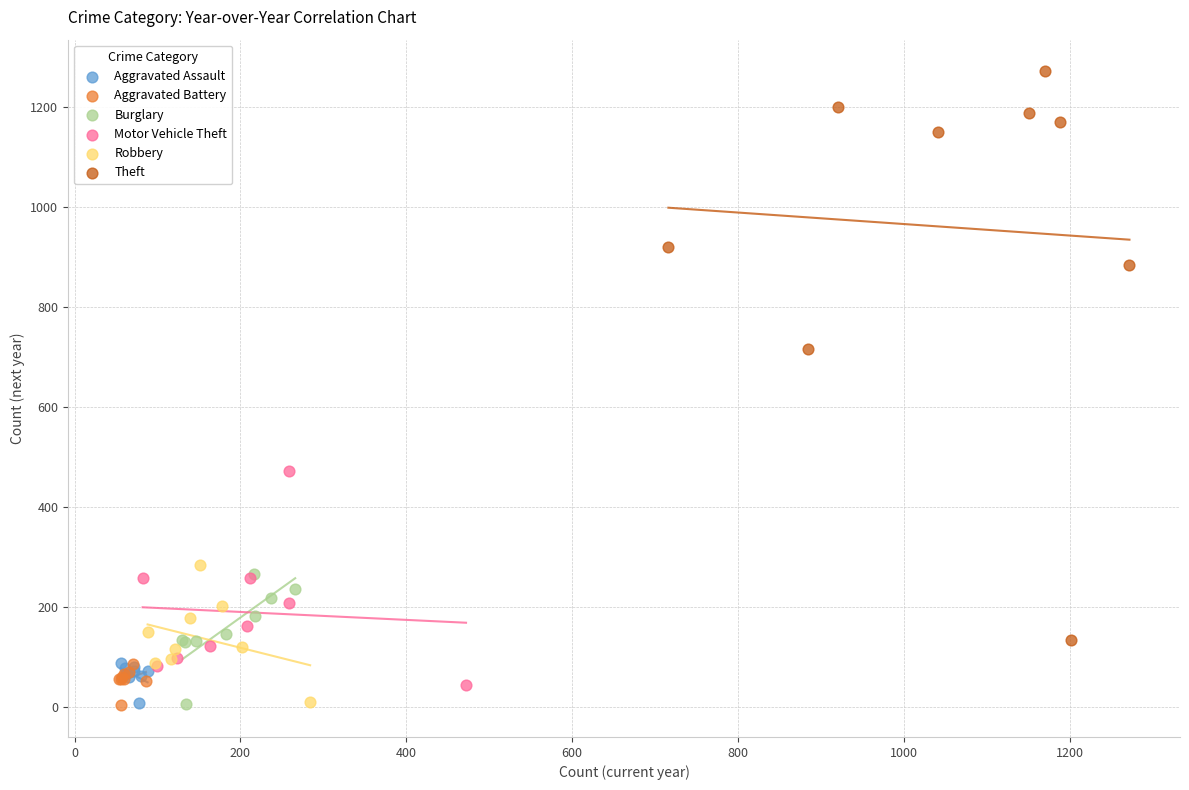

Which series has the widest spread of Y values?

Theft